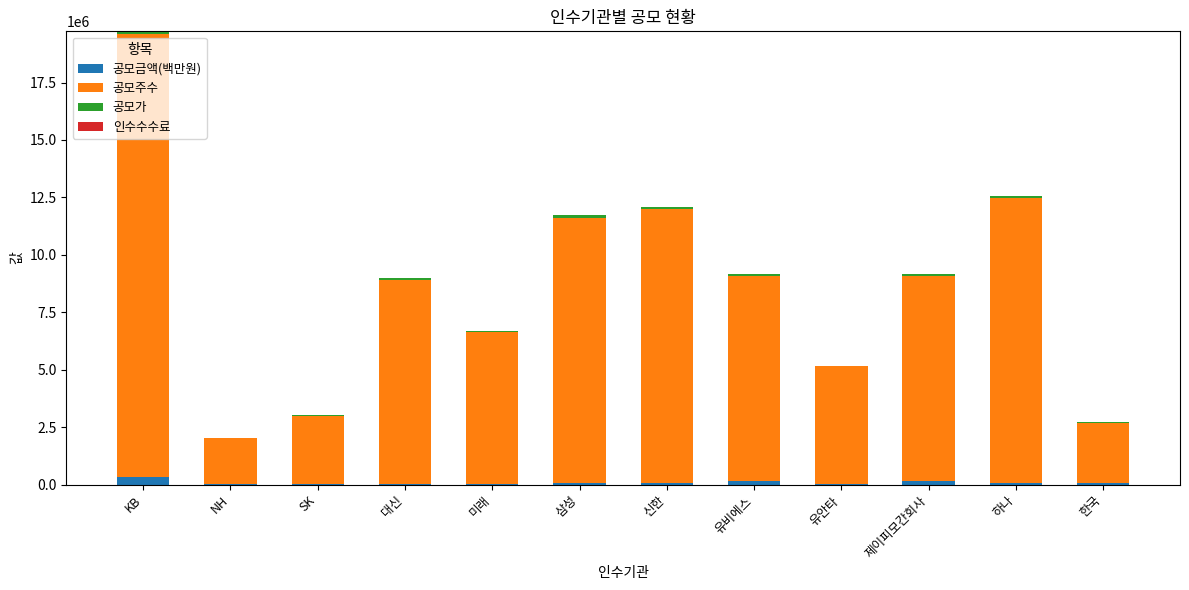

What is the total value across all series at 제이피모간회사?

9154119.8